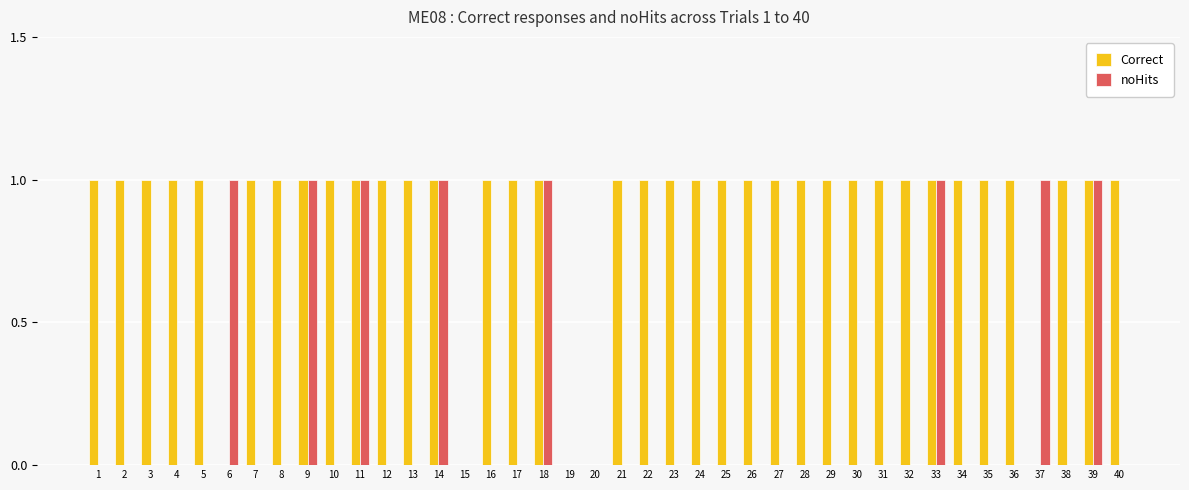

The value of Correct at 30 is 1. True or false?

True